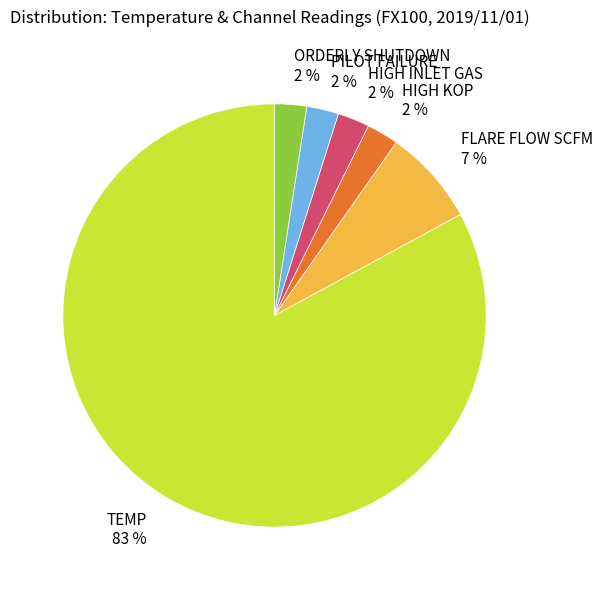

Is it true that PILOT FAILURE 2 % is 2% of the pie?

True